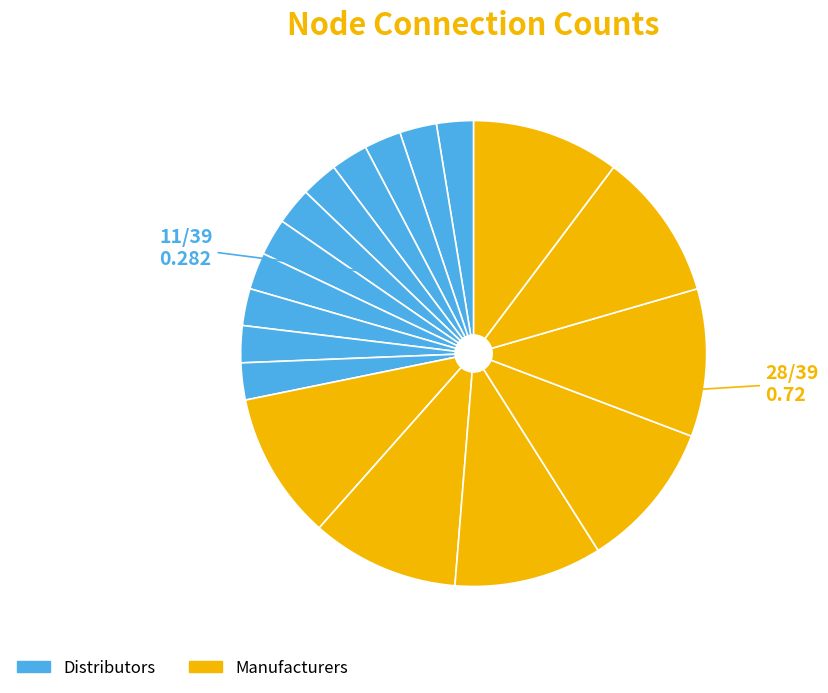

Count the number of slices in the pie.

18